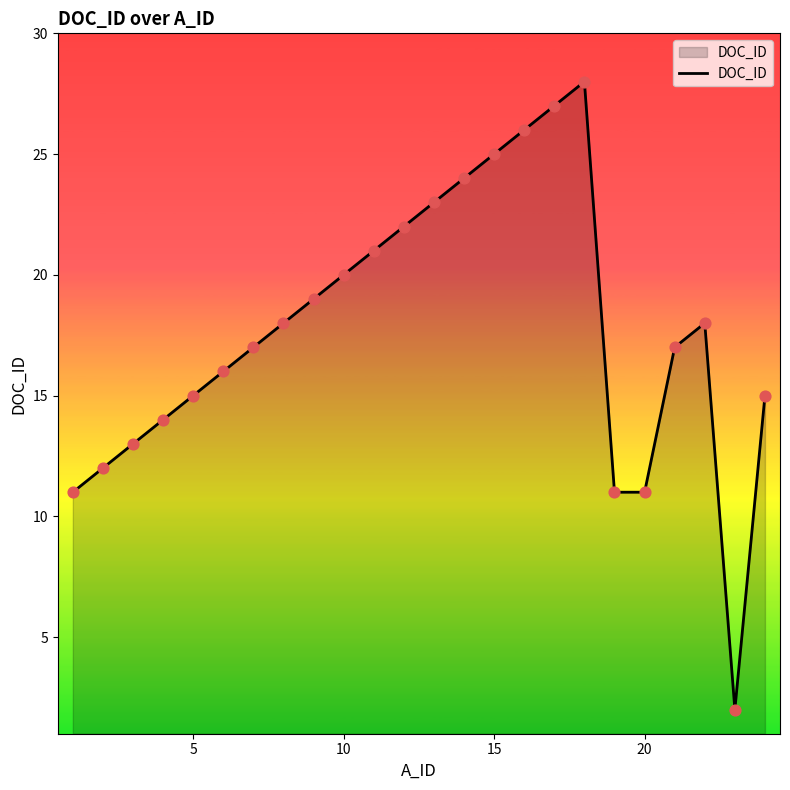

What is the greatest value displayed?

28